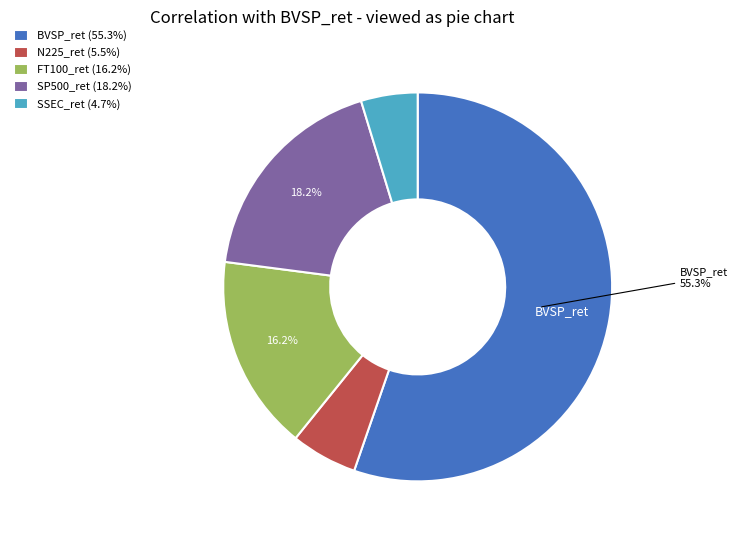

Which has a higher value, FT100_ret (16.2%) or SP500_ret (18.2%)?

SP500_ret (18.2%)